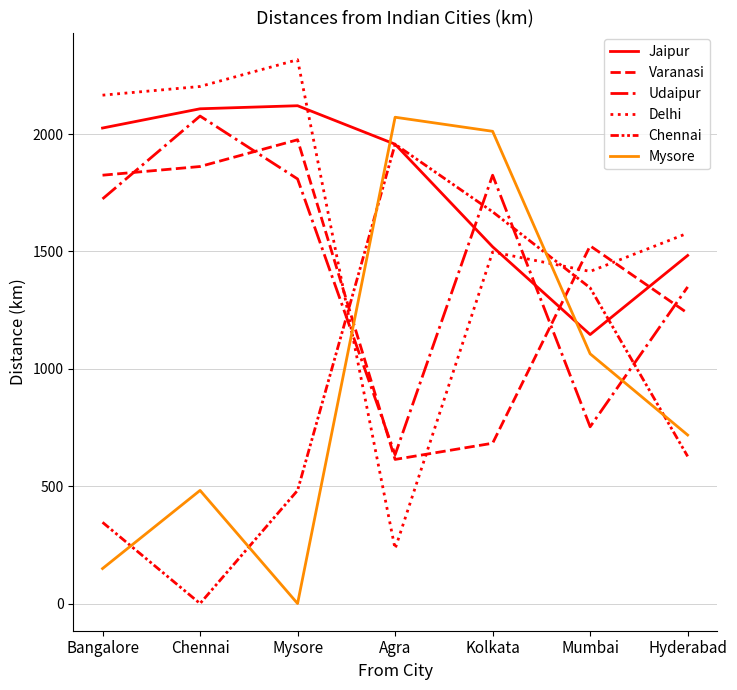

Rank the series at Kolkata from highest to lowest value.

Mysore, Udaipur, Chennai, Jaipur, Delhi, Varanasi